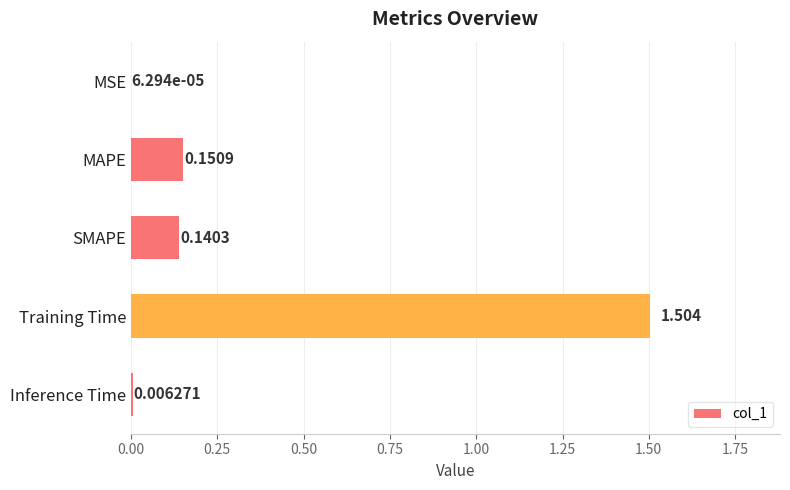

Which label corresponds to the largest value in the chart?

Training Time